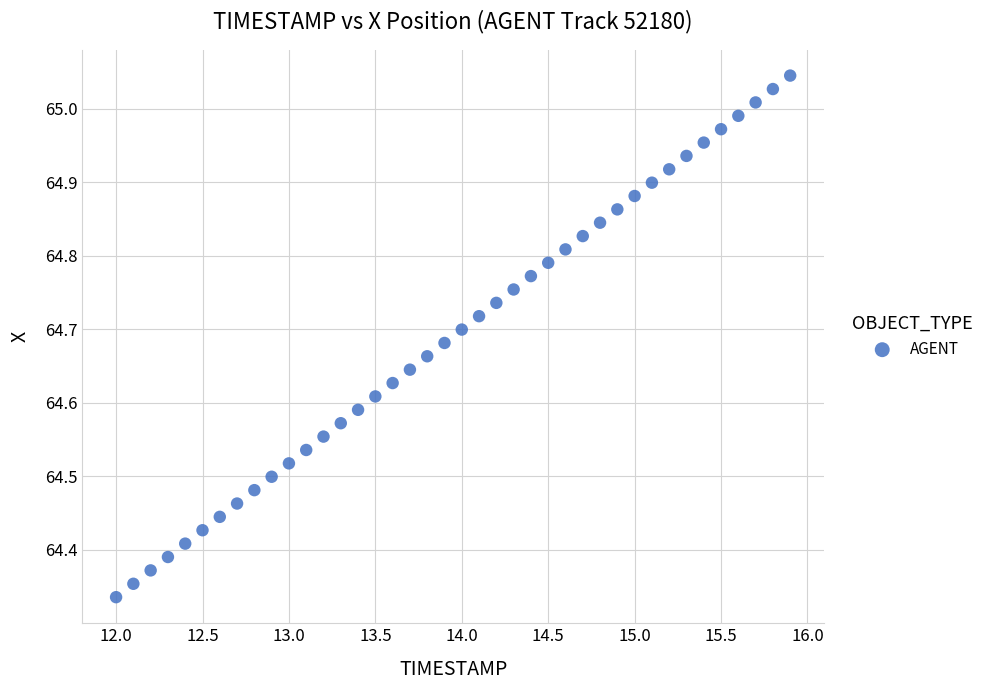

What is the range of Y values (max minus min)?

0.7